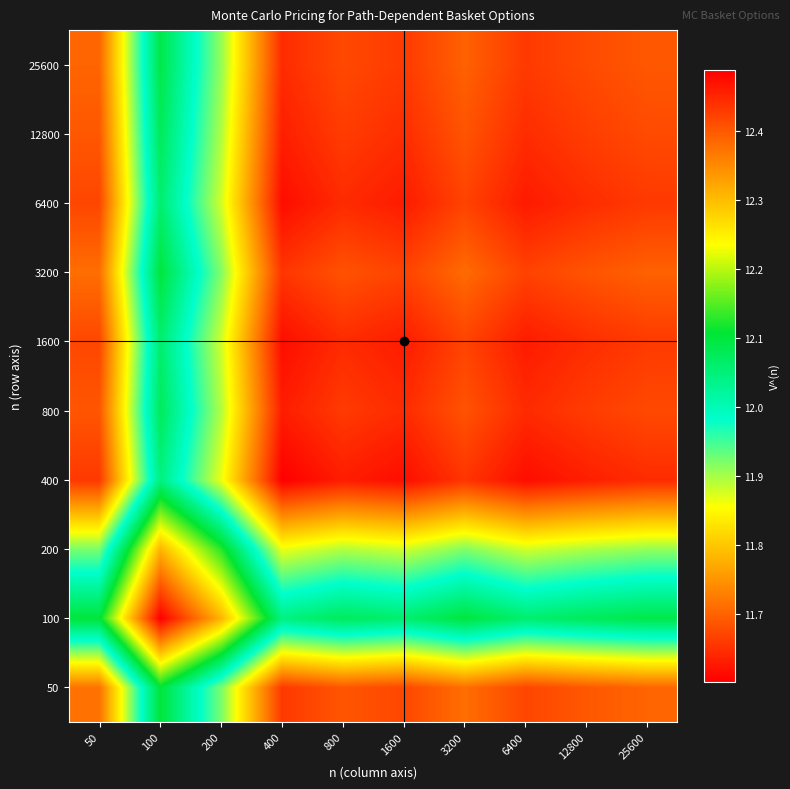

What is the smallest value displayed?

11.6